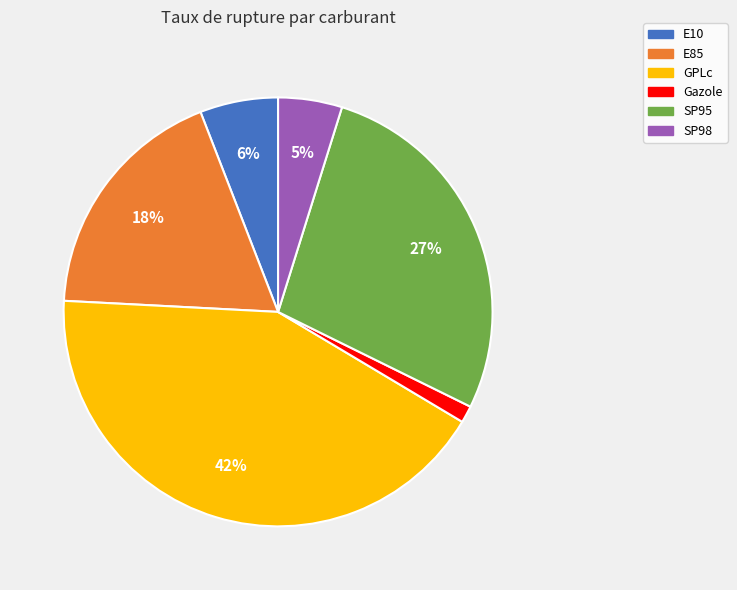

Which has a higher value, SP95 or GPLc?

GPLc